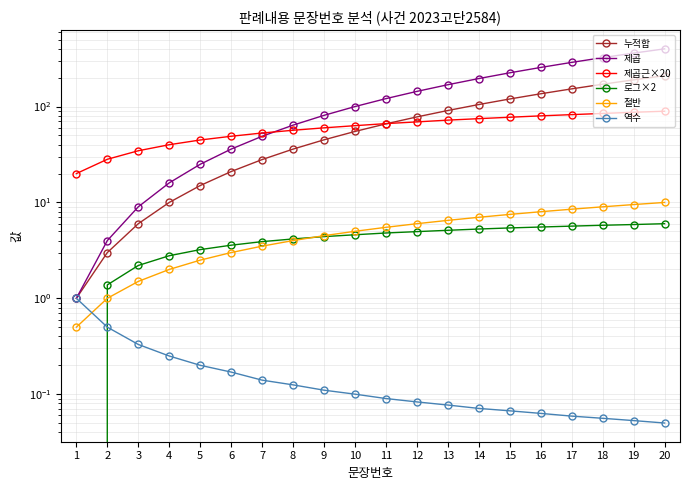

What are all the series names shown in the legend?

누적합, 제곱, 제곱근×20, 로그×2, 절반, 역수